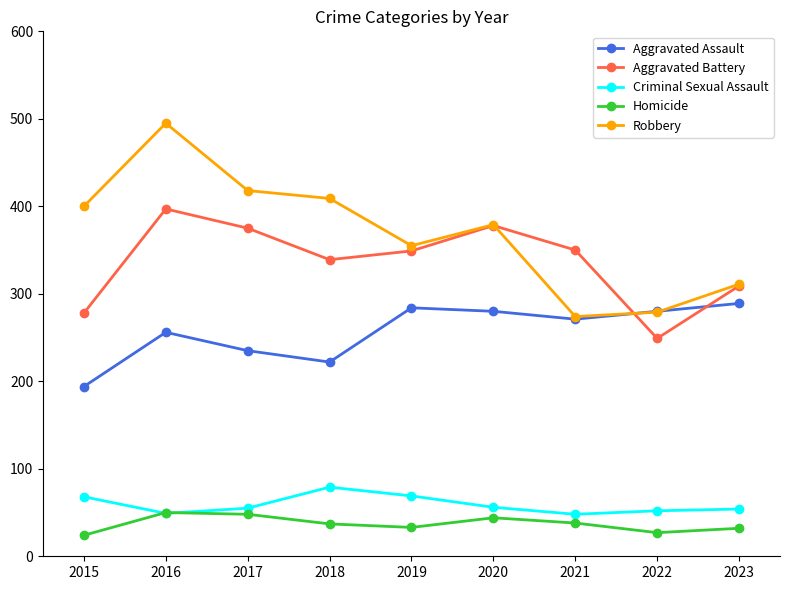

In Robbery, how many points are higher than both neighbors (excluding endpoints)?

2